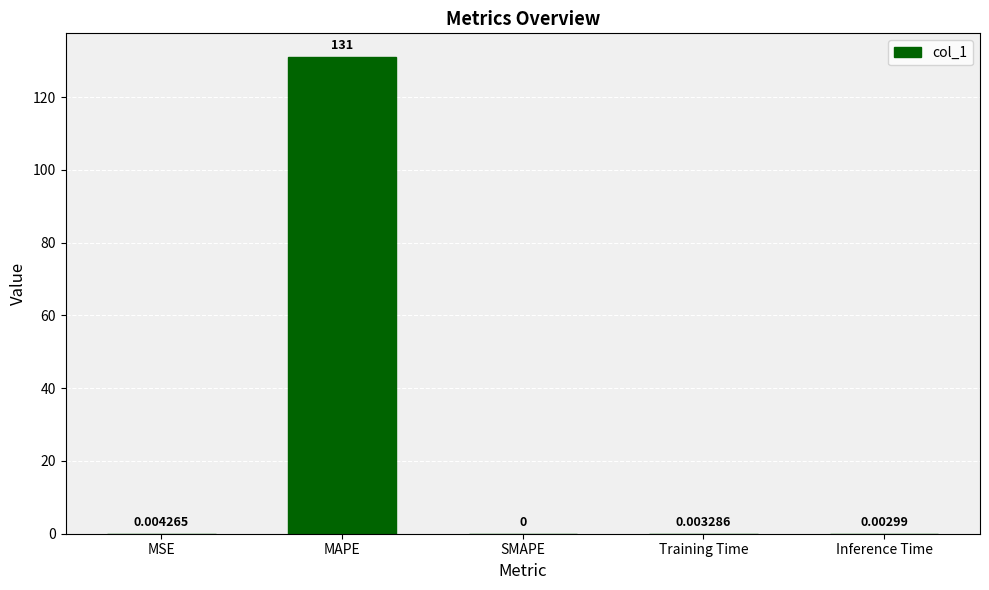

Where is the data nearest to the value 65?

MSE